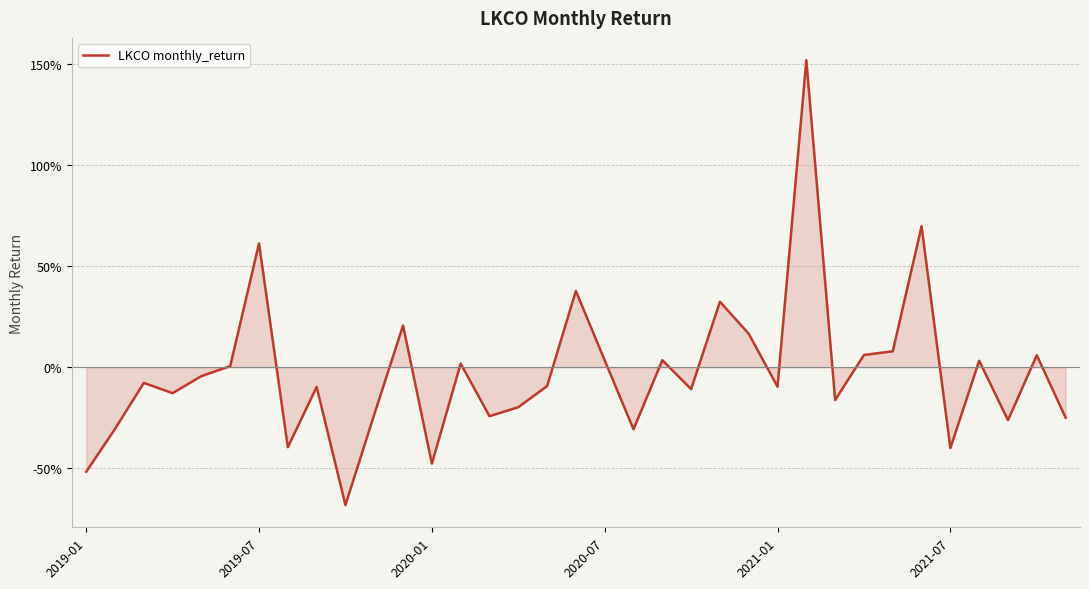

What is the difference between the maximum and minimum values?

2.2